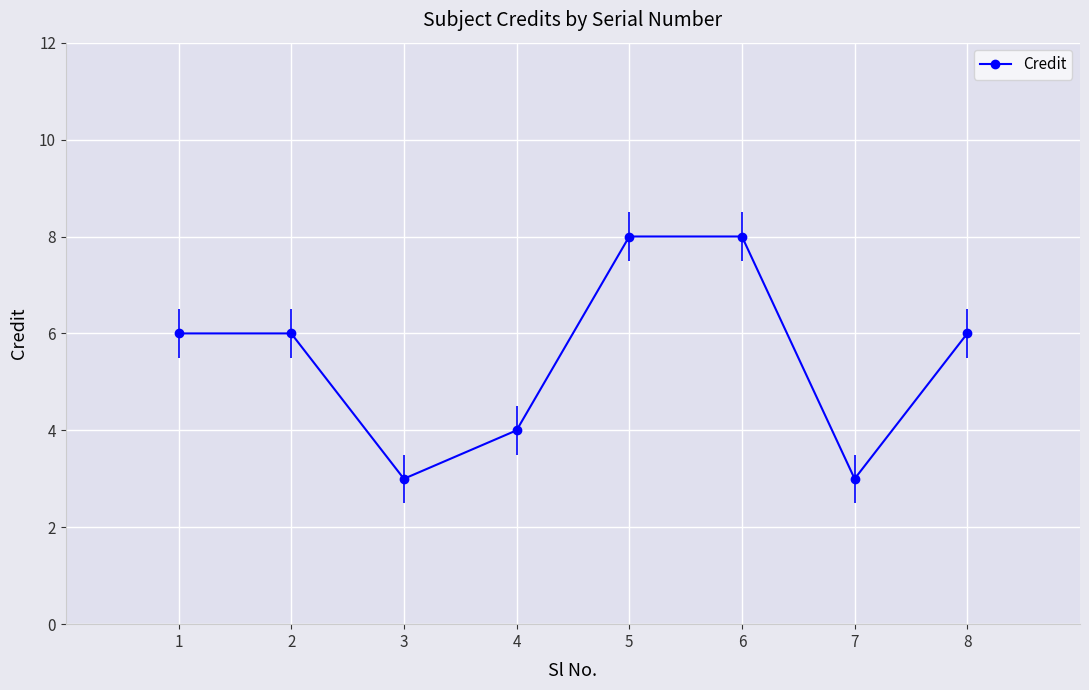

What is the value of the 2nd point from the left?

6